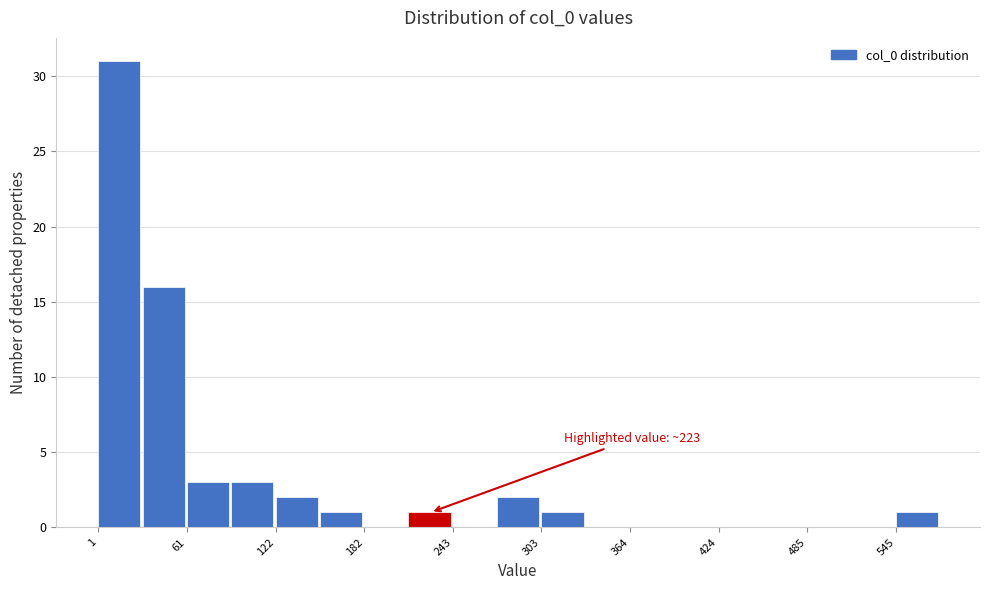

Around what value on the x-axis is the tallest bar? Give the approximate position of its centre, as read against the axis.

20